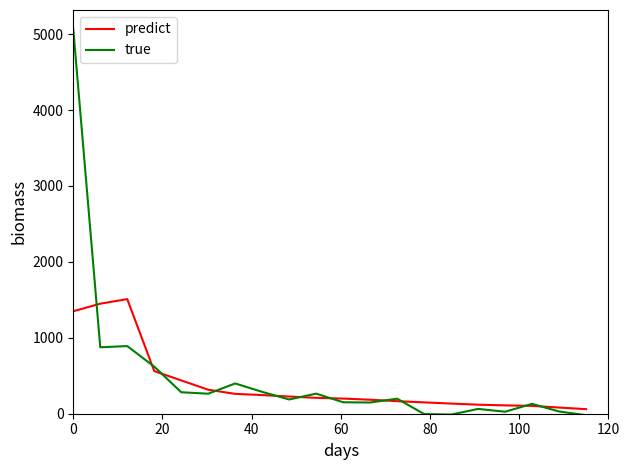

What is the maximum value for predict?

1509.7